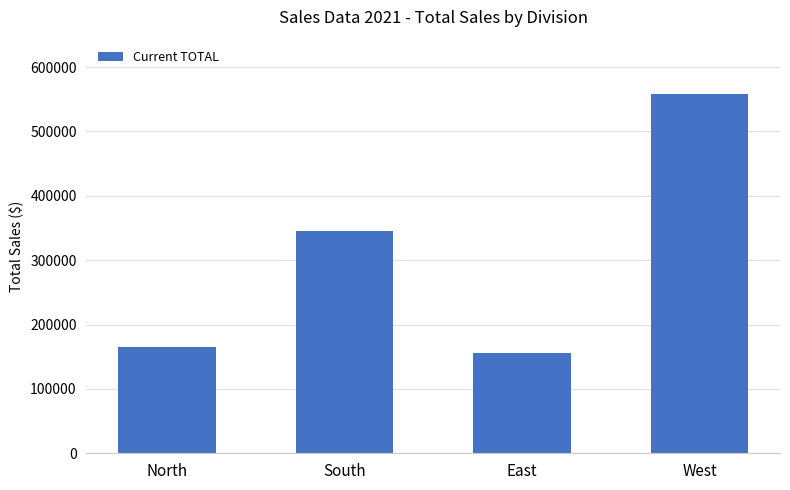

What is the change in value from East to West?

+403140